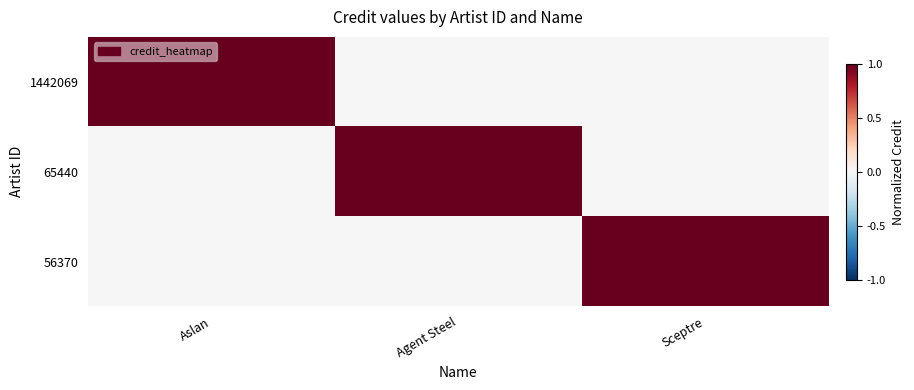

At Agent Steel, list the series in order from smallest to largest.

1442069, 56370, 65440